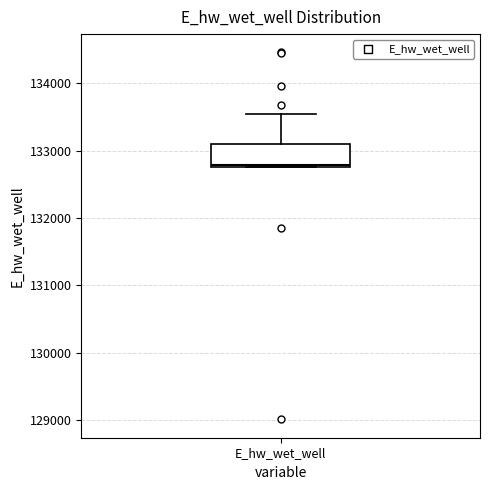

Where is the upper edge of the box for E_hw_wet_well on the y-axis? The values are not printed on the chart, so give them approximately, as read against the axis.

133100